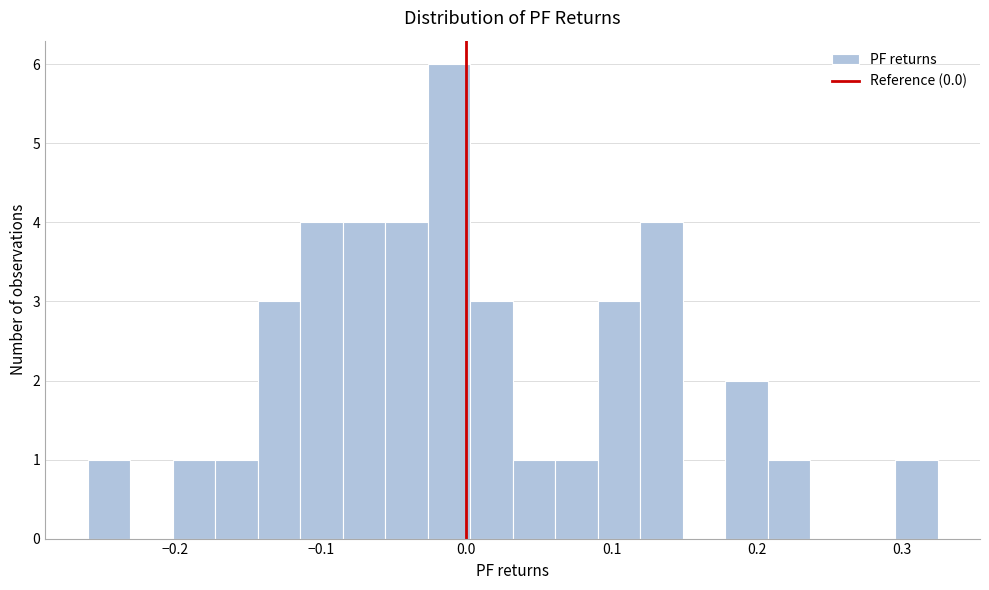

Around what value on the x-axis is the tallest bar? Give the approximate position of its centre, as read against the axis.

-0.01